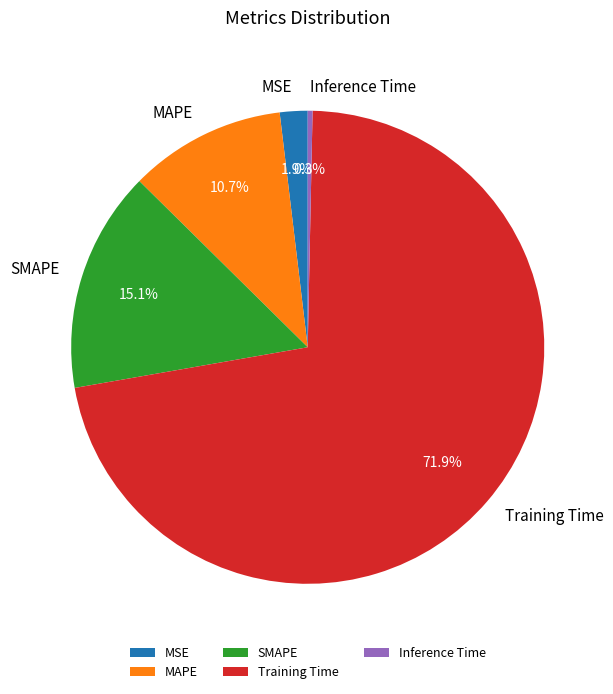

What percentage is the SMAPE slice, to the nearest percent?

15%